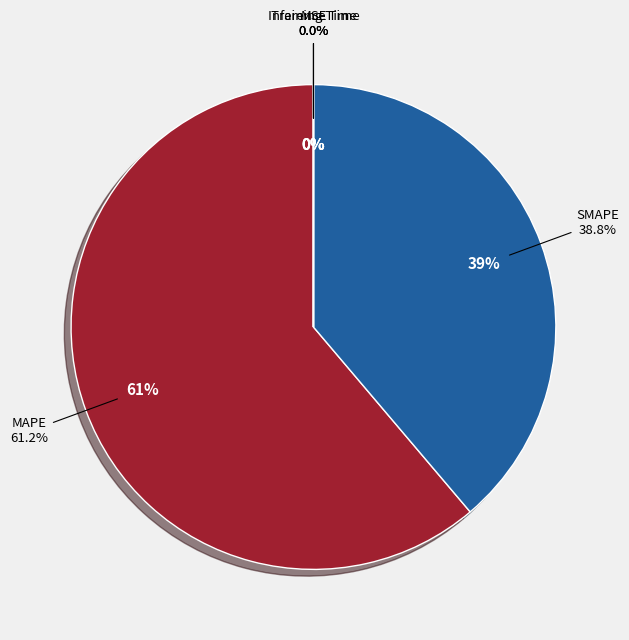

Is the sum of Inference Time and SMAPE greater than half?

No